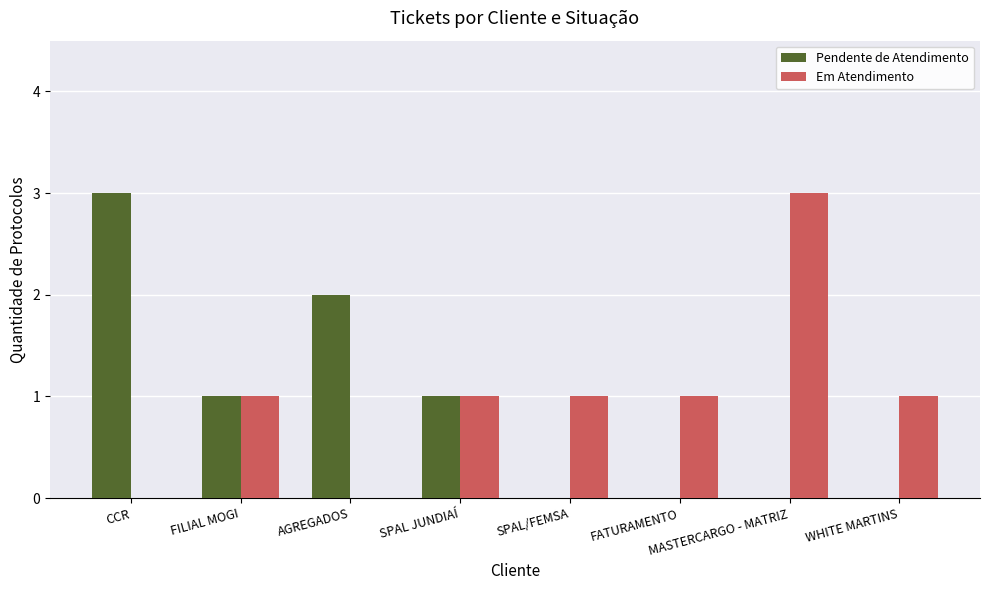

Is the value of Pendente de Atendimento at CCR greater than the value of Em Atendimento at CCR?

Yes